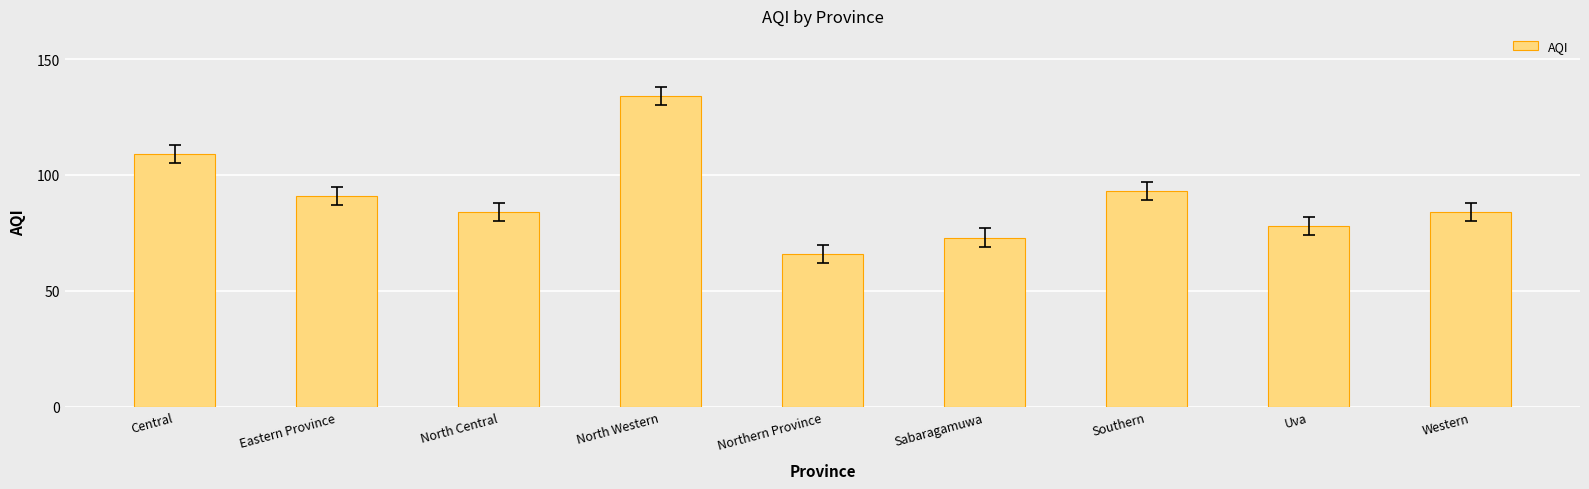

What is the difference between the values at North Central and Uva?

6